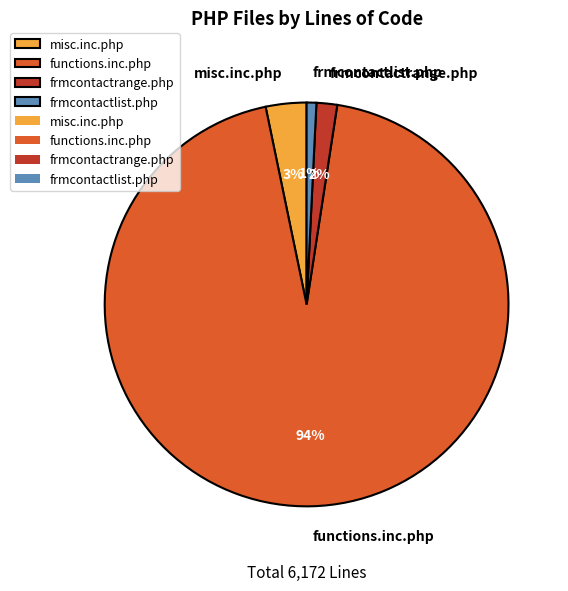

Is there any slice that represents more than half of the pie?

Yes